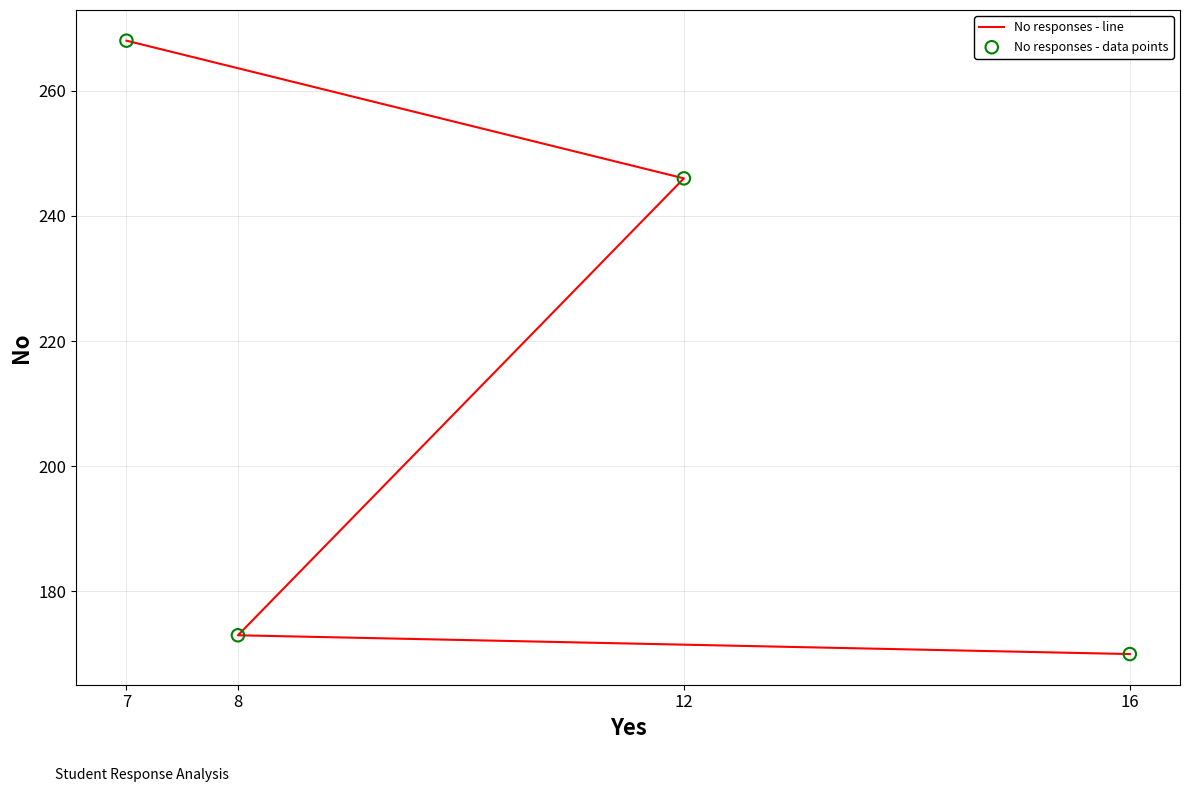

Which series contains the highest Y value?

No responses - line